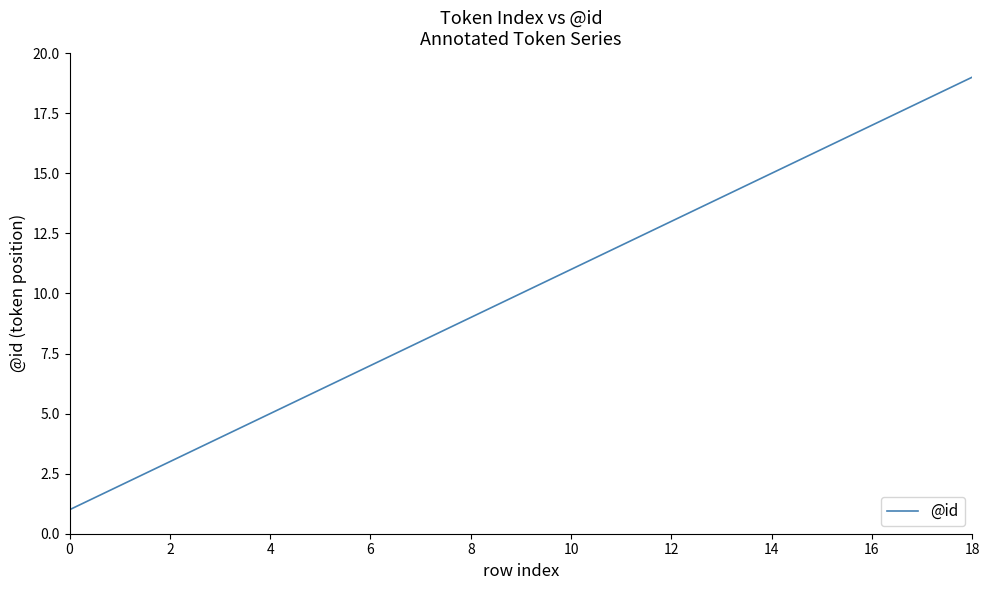

What is the difference between the maximum and minimum values?

18